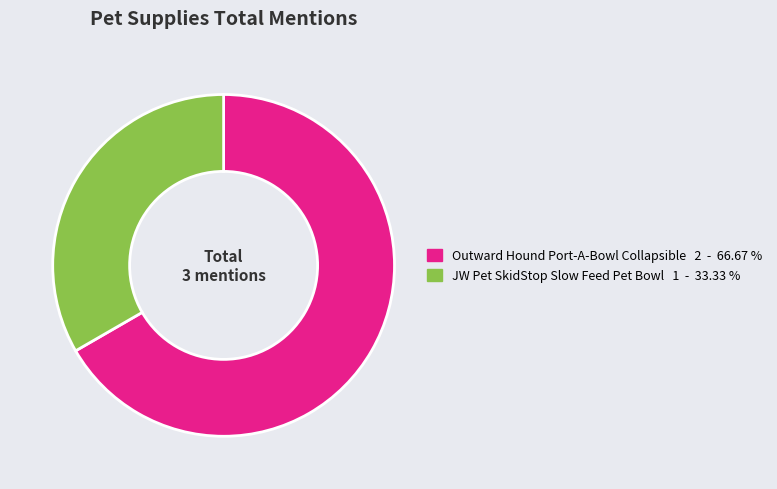

Is there any slice that represents more than half of the pie?

Yes